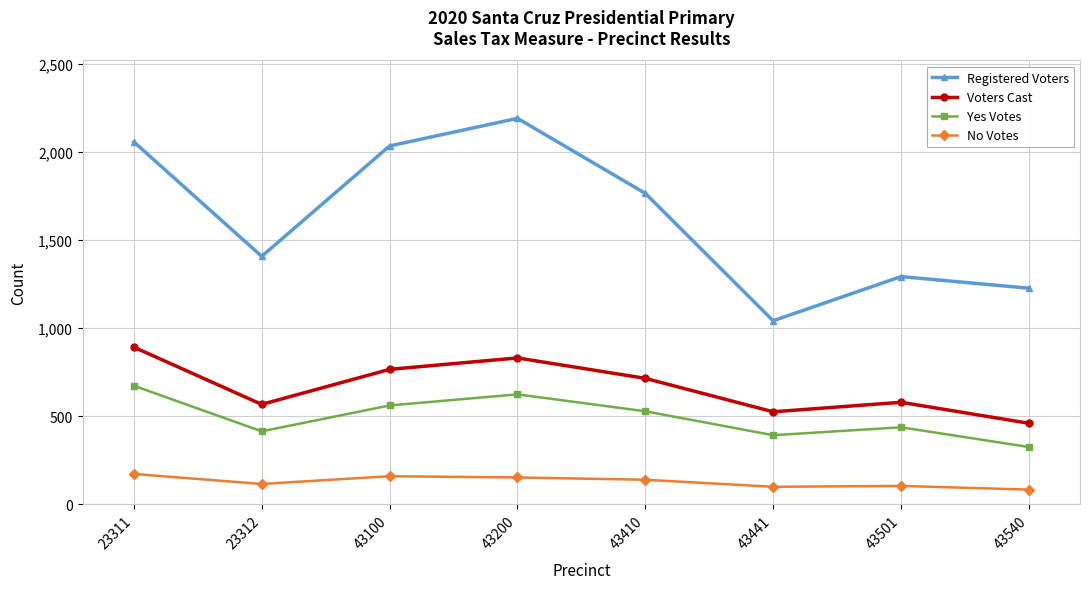

Which series has the largest total across all categories?

Registered Voters